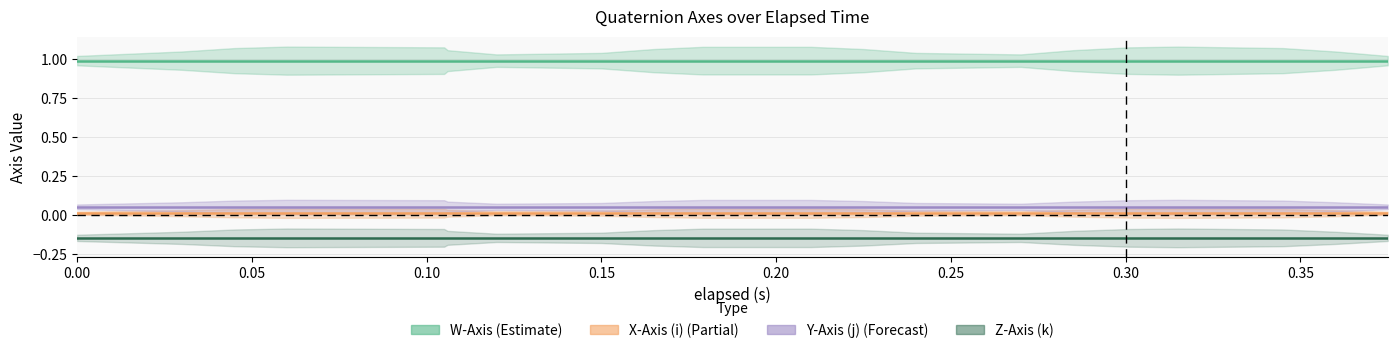

List the series in order of their peak value, lowest first.

Z-Axis (k), X-Axis (i), Y-Axis (j), W-Axis